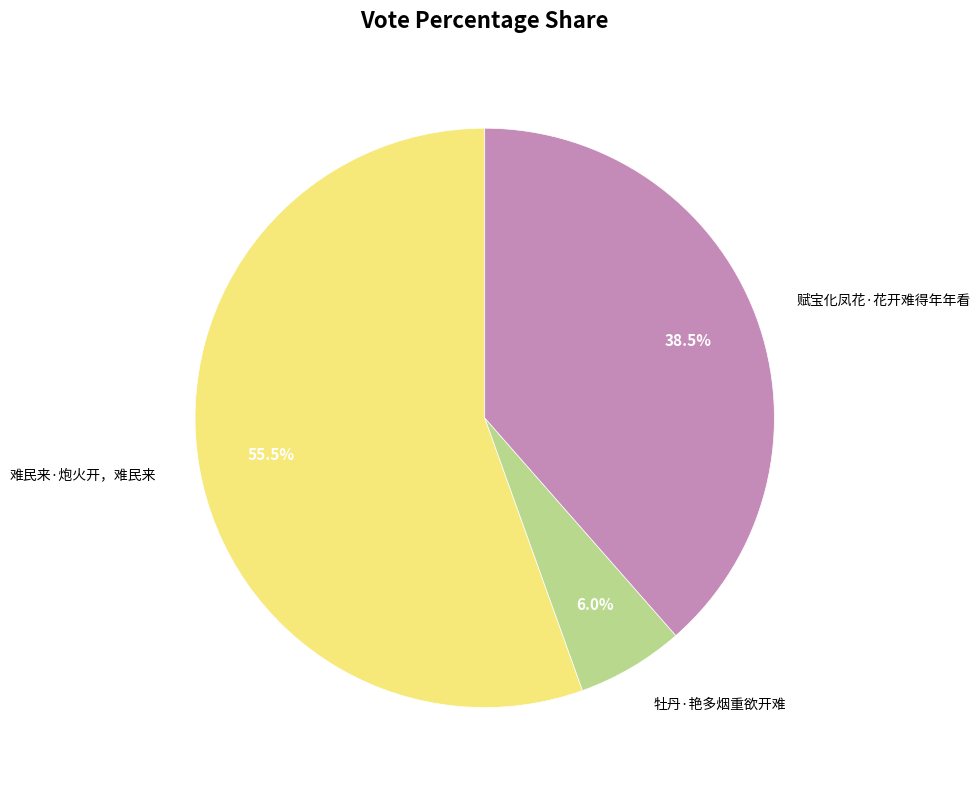

Does any single category account for the majority?

Yes